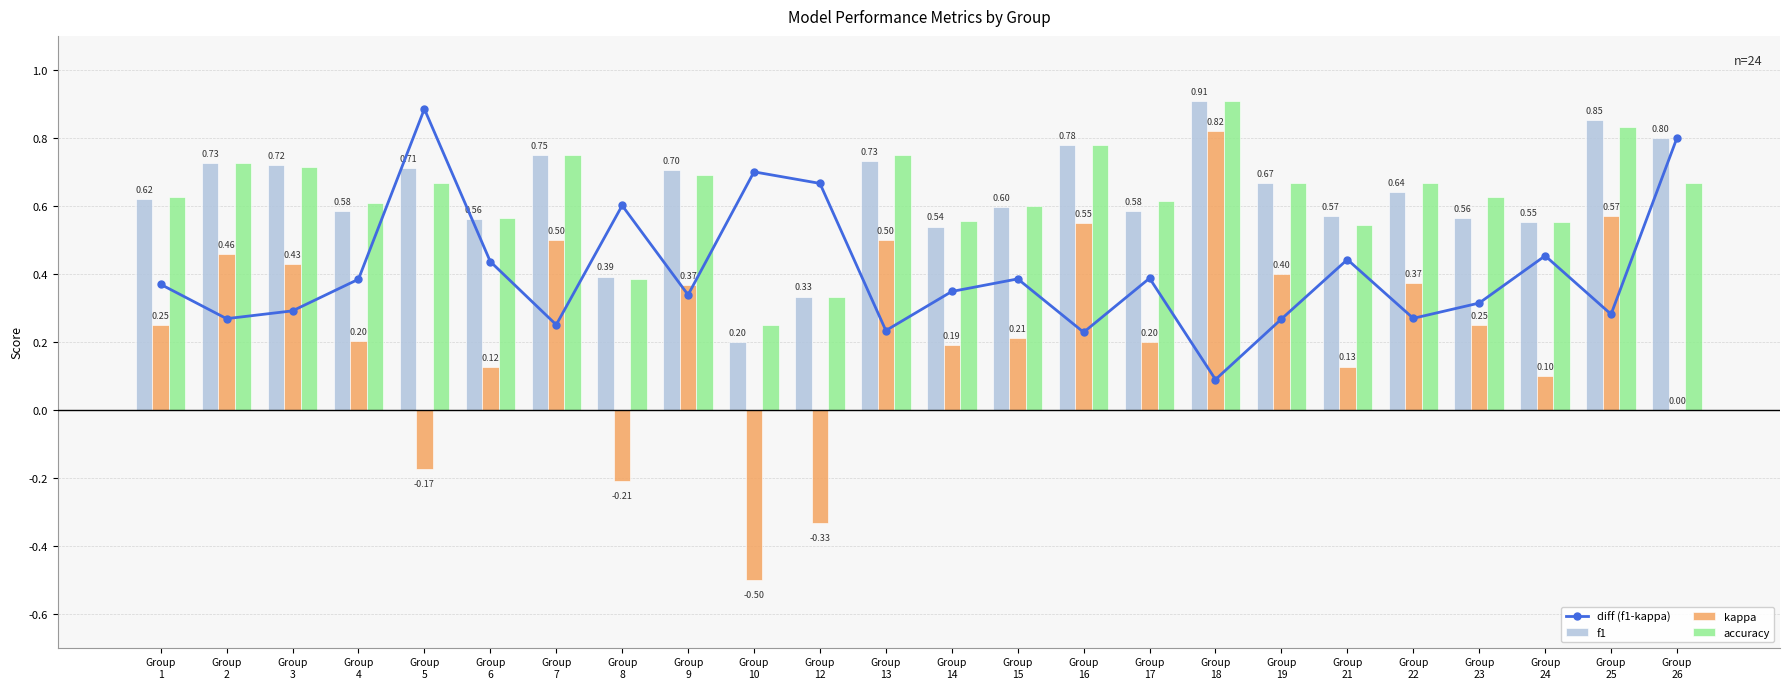

What is the sum of the f1 values at Group
5 and Group
16?

1.5